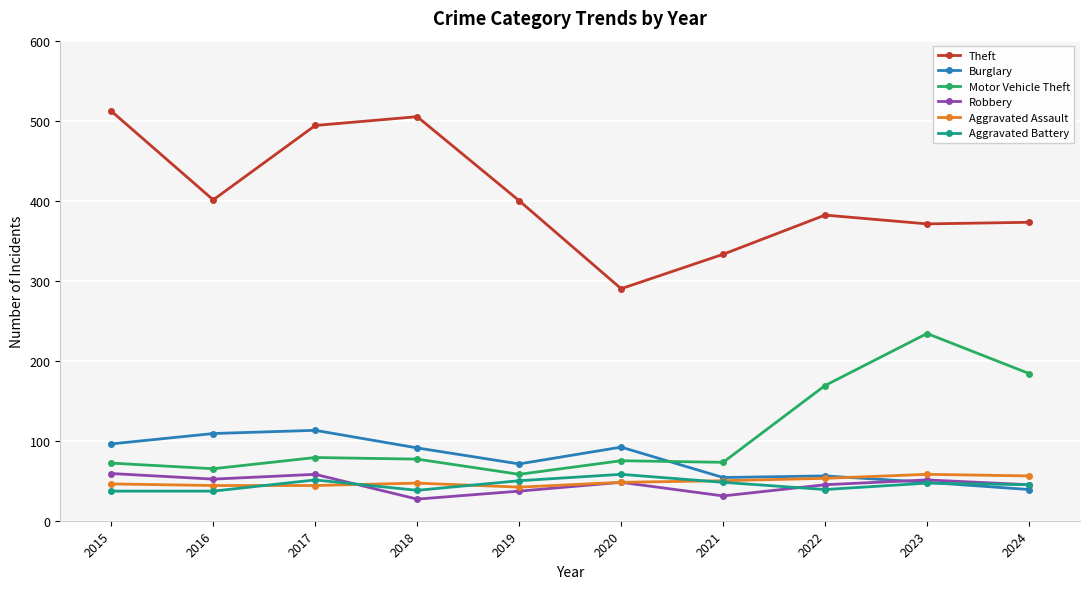

What is the minimum value for Aggravated Battery?

37